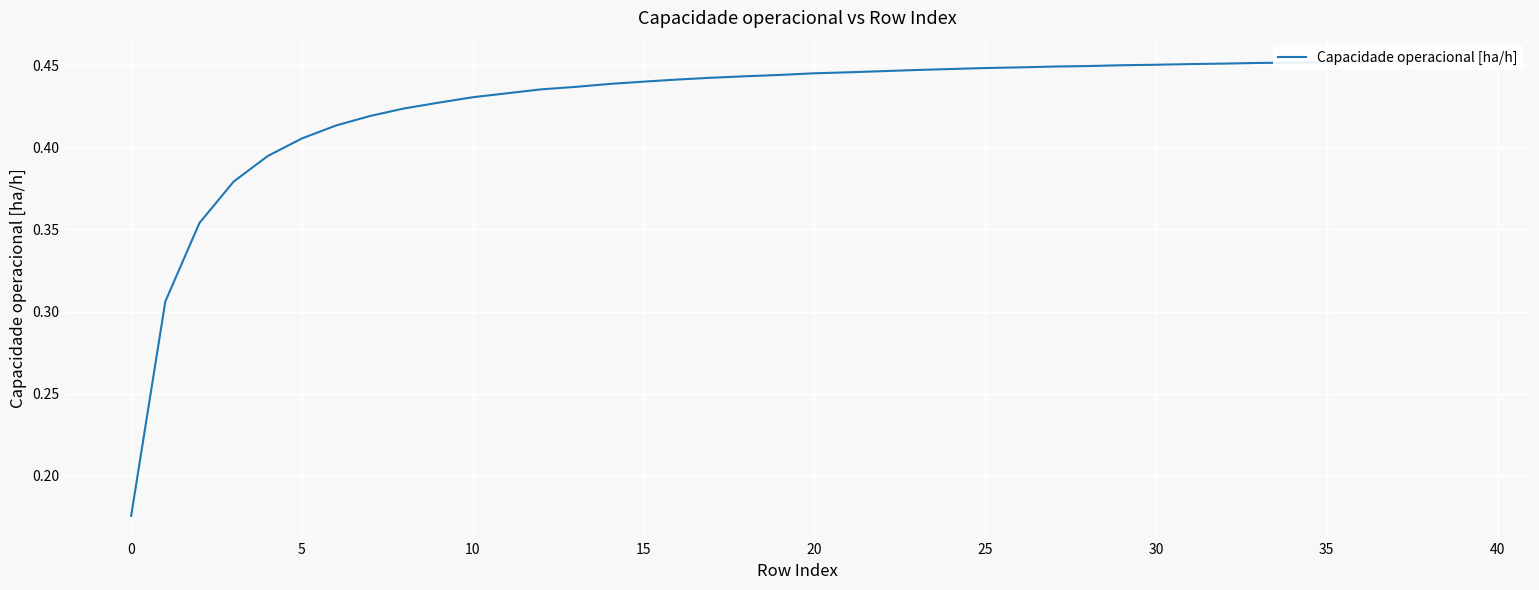

Is this an area chart (filled region under the line)?

No